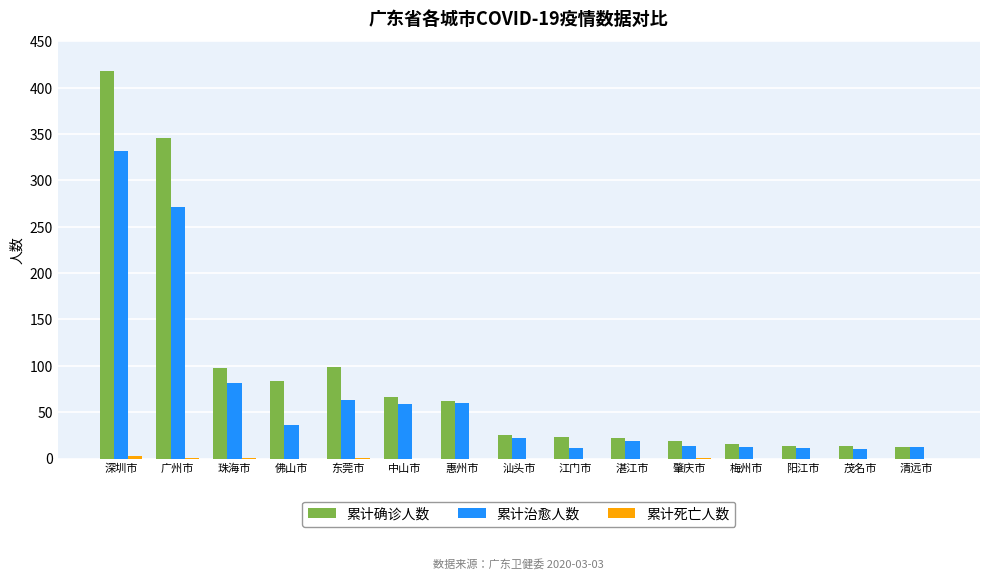

What is the highest value of the 累计确诊人数 series?

418